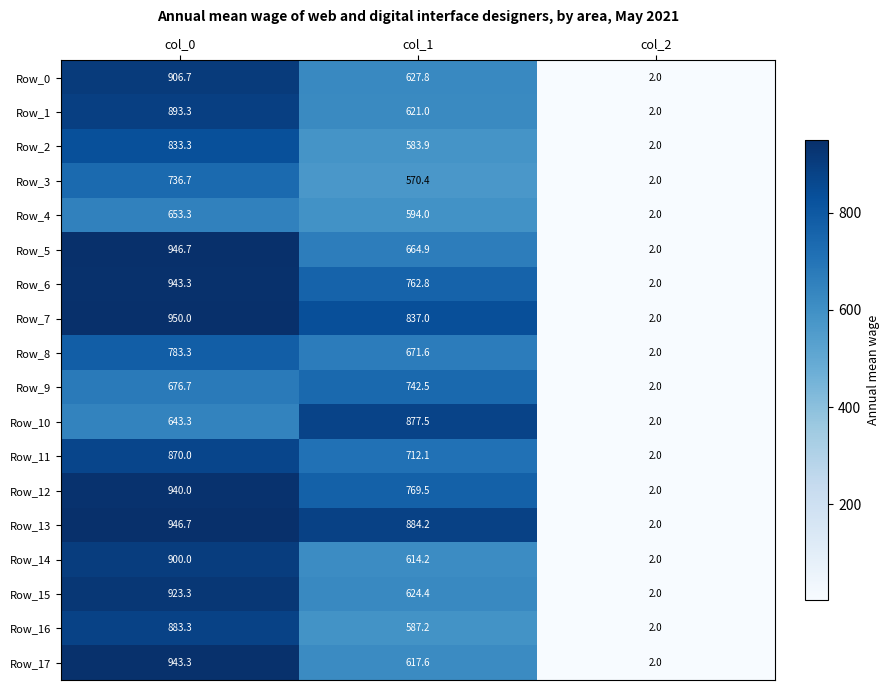

At which label does Row_3 first exceed 570?

col_0